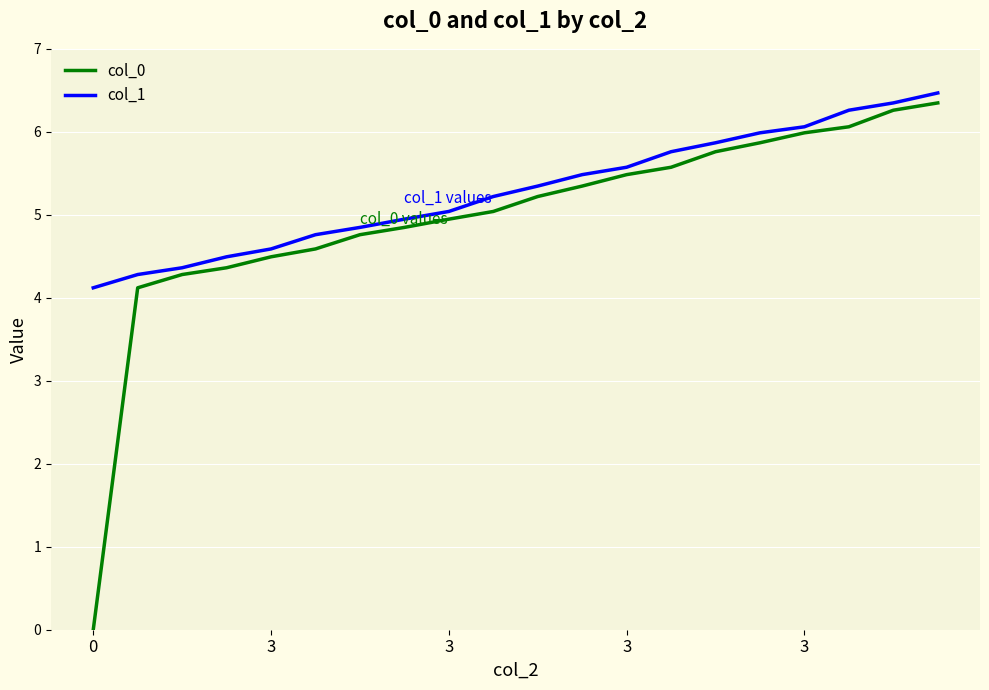

Which series has the widest spread of values?

col_0